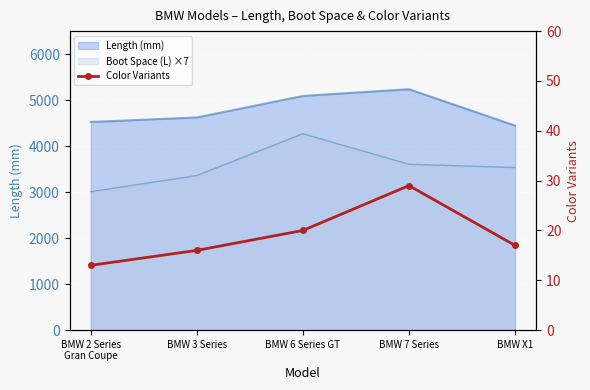

Where is the first local maximum?

BMW 7 Series